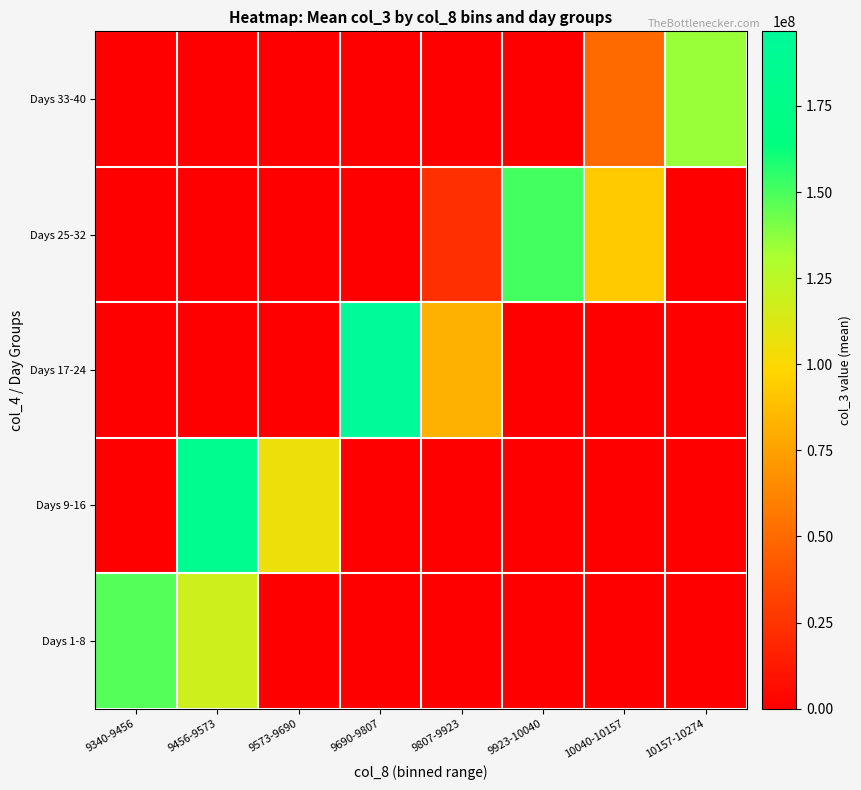

Which series has the largest range (max minus min)?

Days 17-24